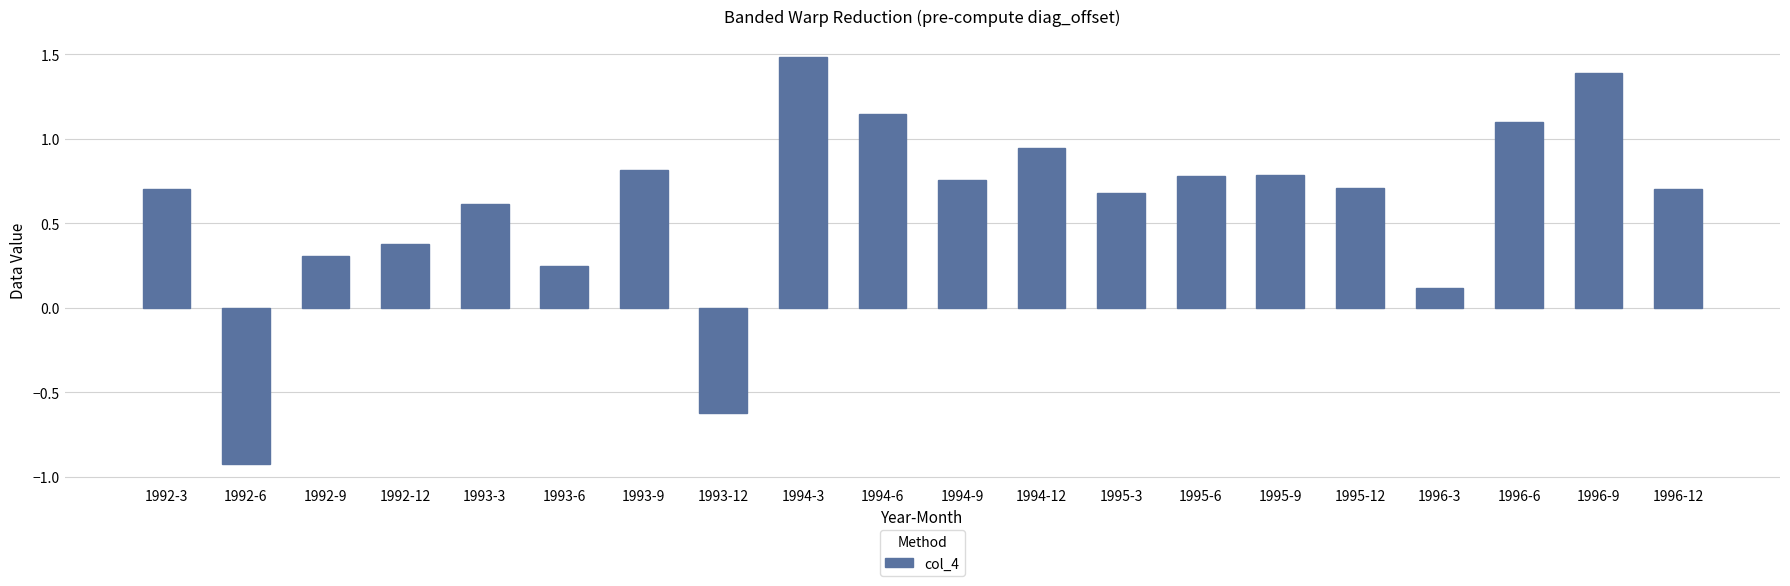

At which label does the data first exceed 0?

1992-3